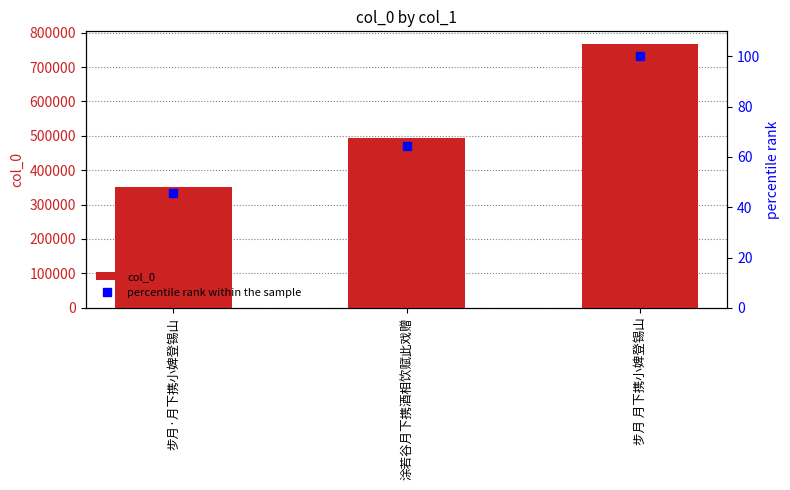

Rank the series at 步月·月下携小婢登锡山 from highest to lowest value.

col_0, percentile rank within the sample